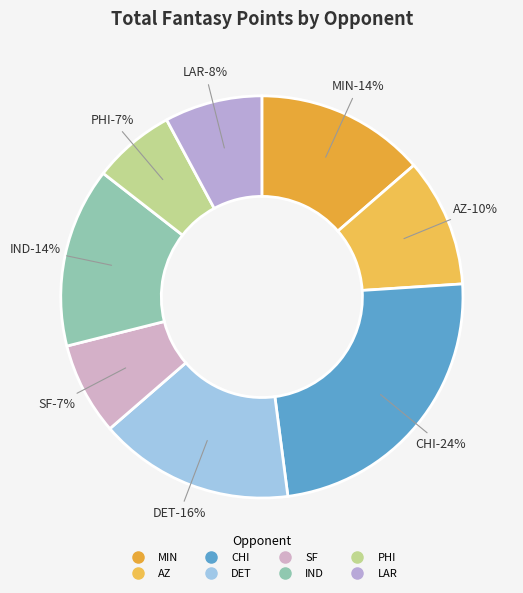

Which slice is the largest?

CHI